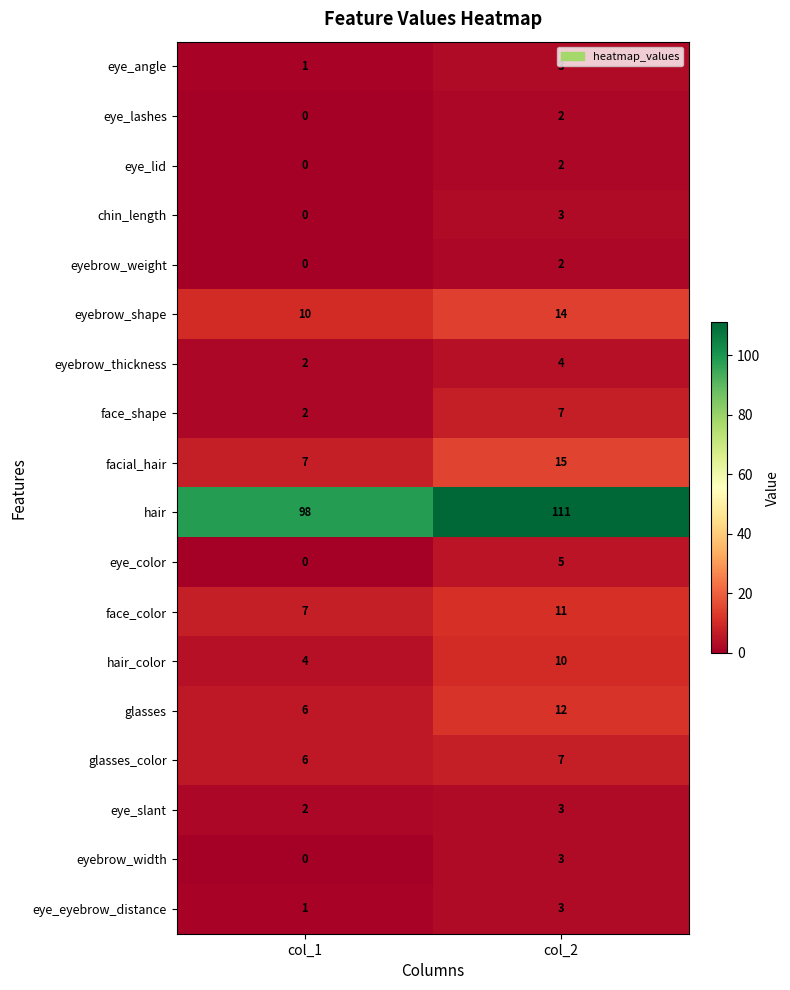

Read the hair_color value at col_1.

4